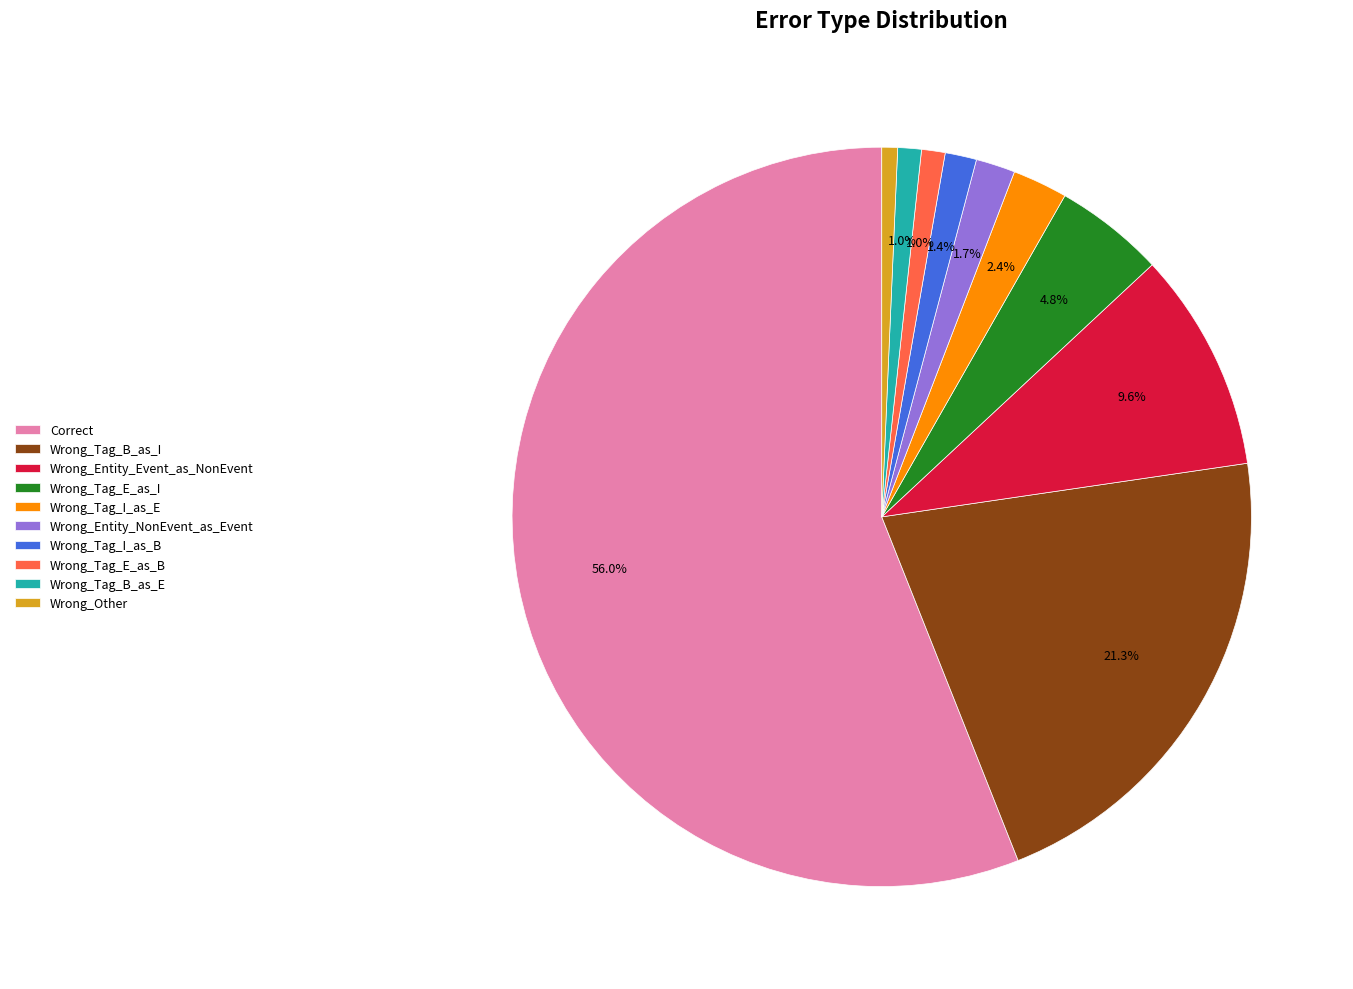

To the nearest percent, what is the difference between the Wrong_Tag_I_as_E and Wrong_Tag_B_as_E slice percentages?

1%